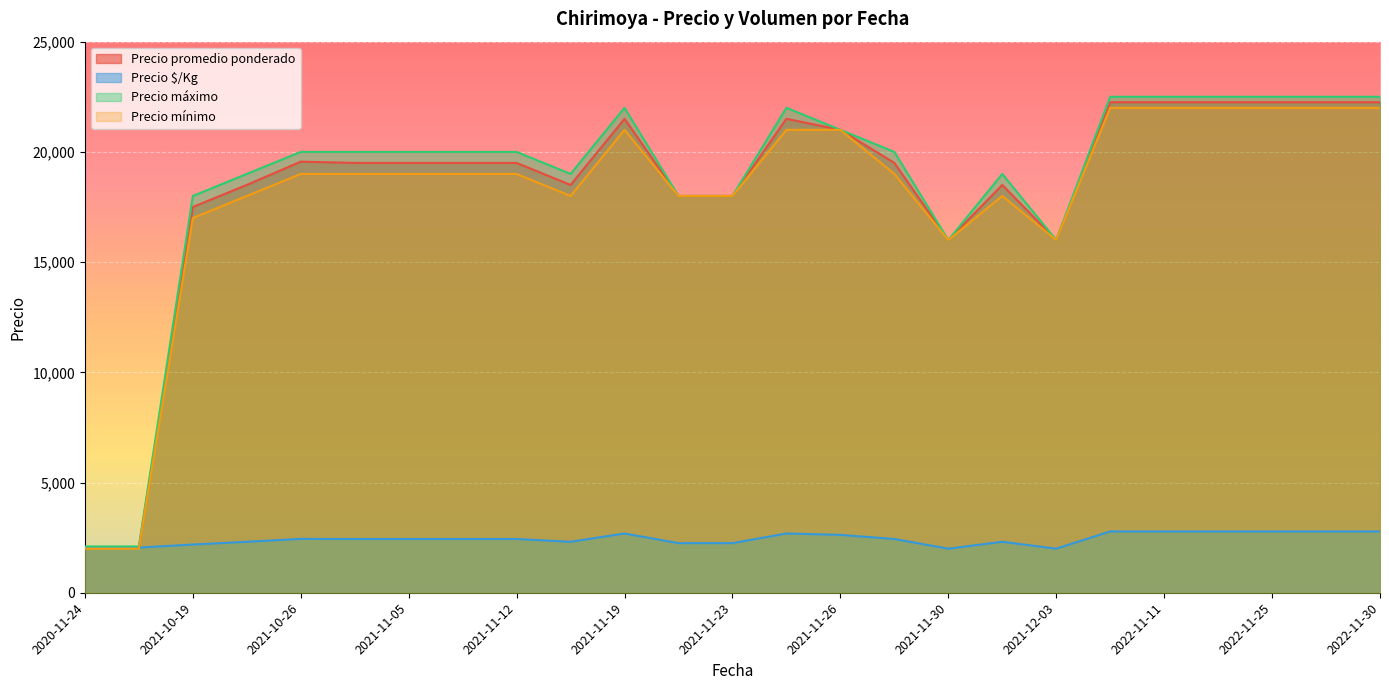

The value of Precio promedio ponderado at 2021-10-22 is 18500. True or false?

True